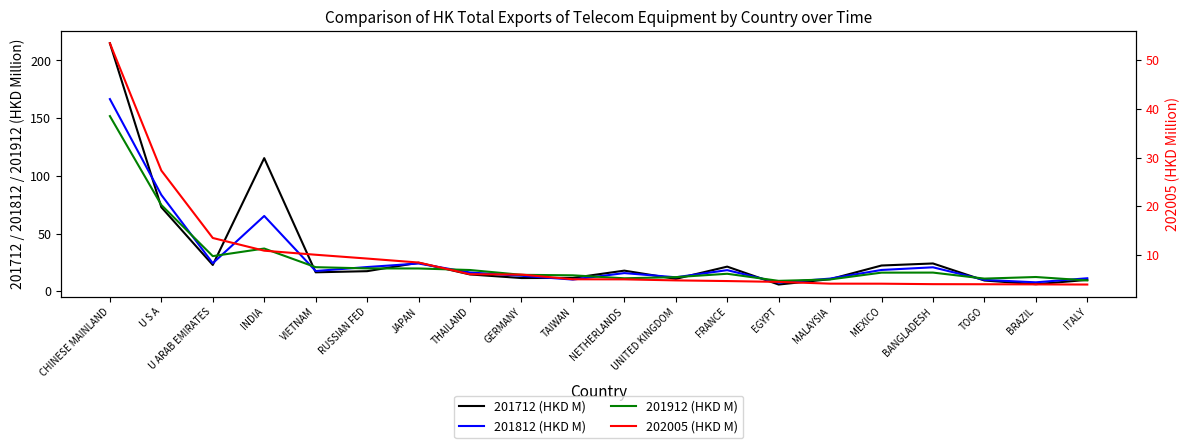

Rank the series at BANGLADESH from lowest to highest value.

202005 (HKD M), 201912 (HKD M), 201812 (HKD M), 201712 (HKD M)